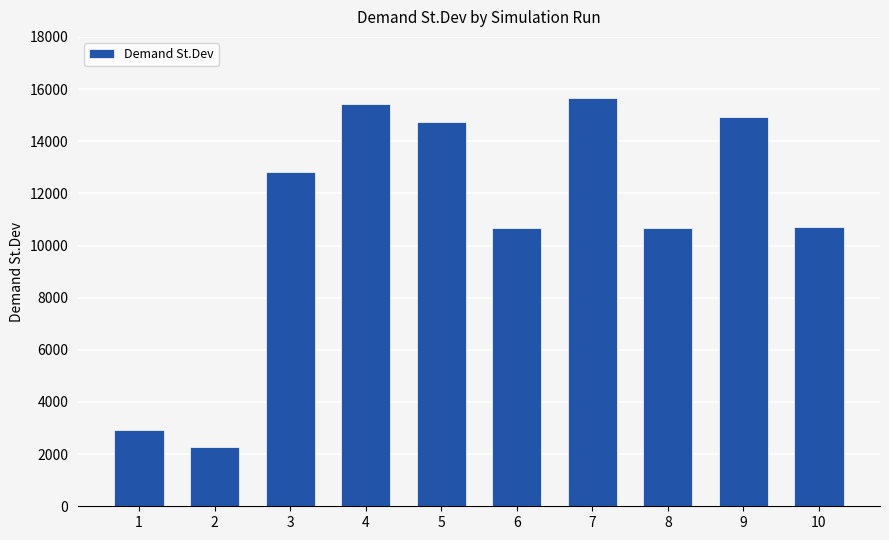

What is the change in value from 1 to 2?

-643.8